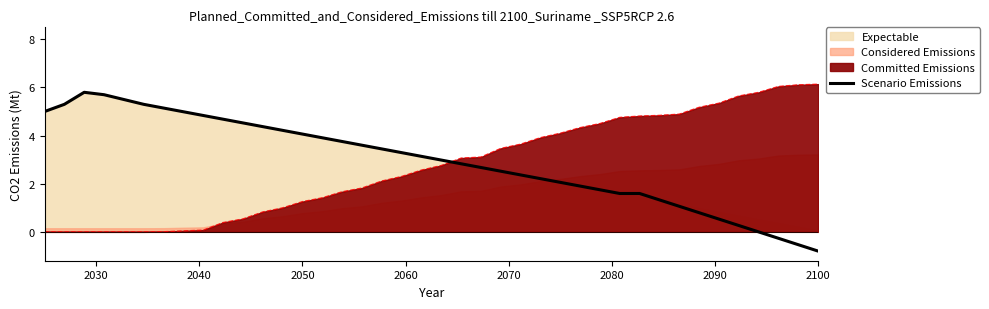

True or false: Committed Emissions and Scenario Emissions intersect in this chart.

True